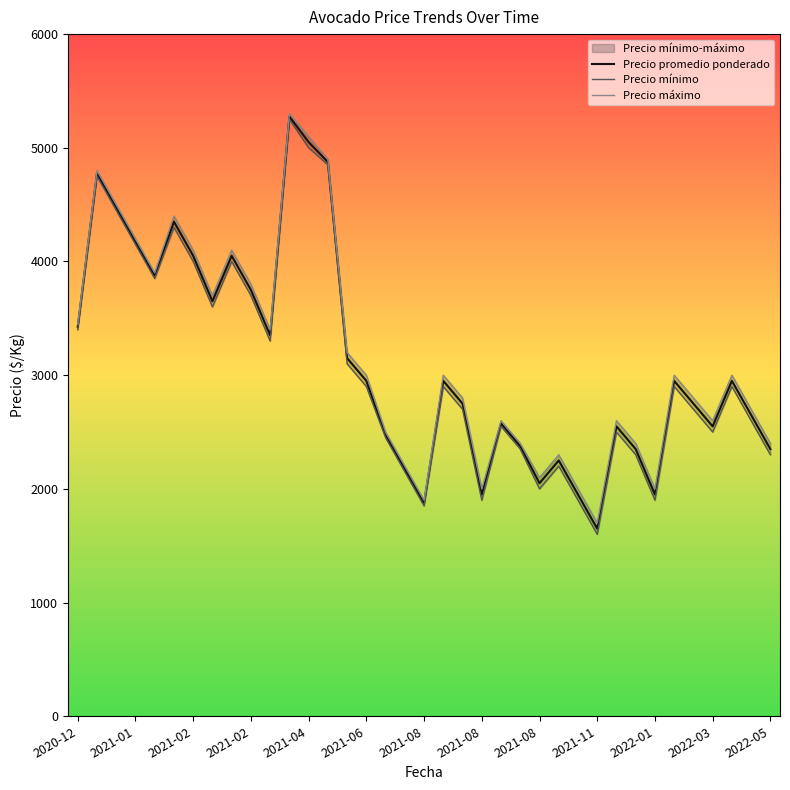

True or false: Precio promedio ponderado and Precio mínimo intersect in this chart.

False